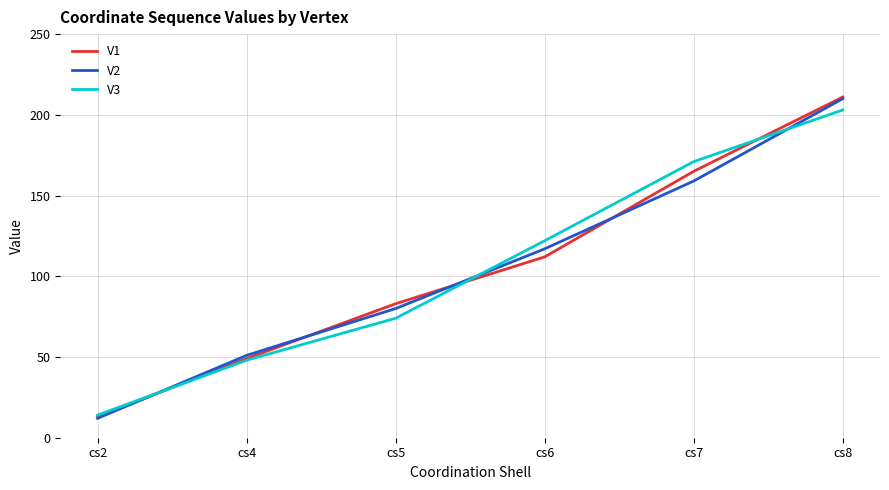

True or false: V3 has a value of 203 at cs8.

True